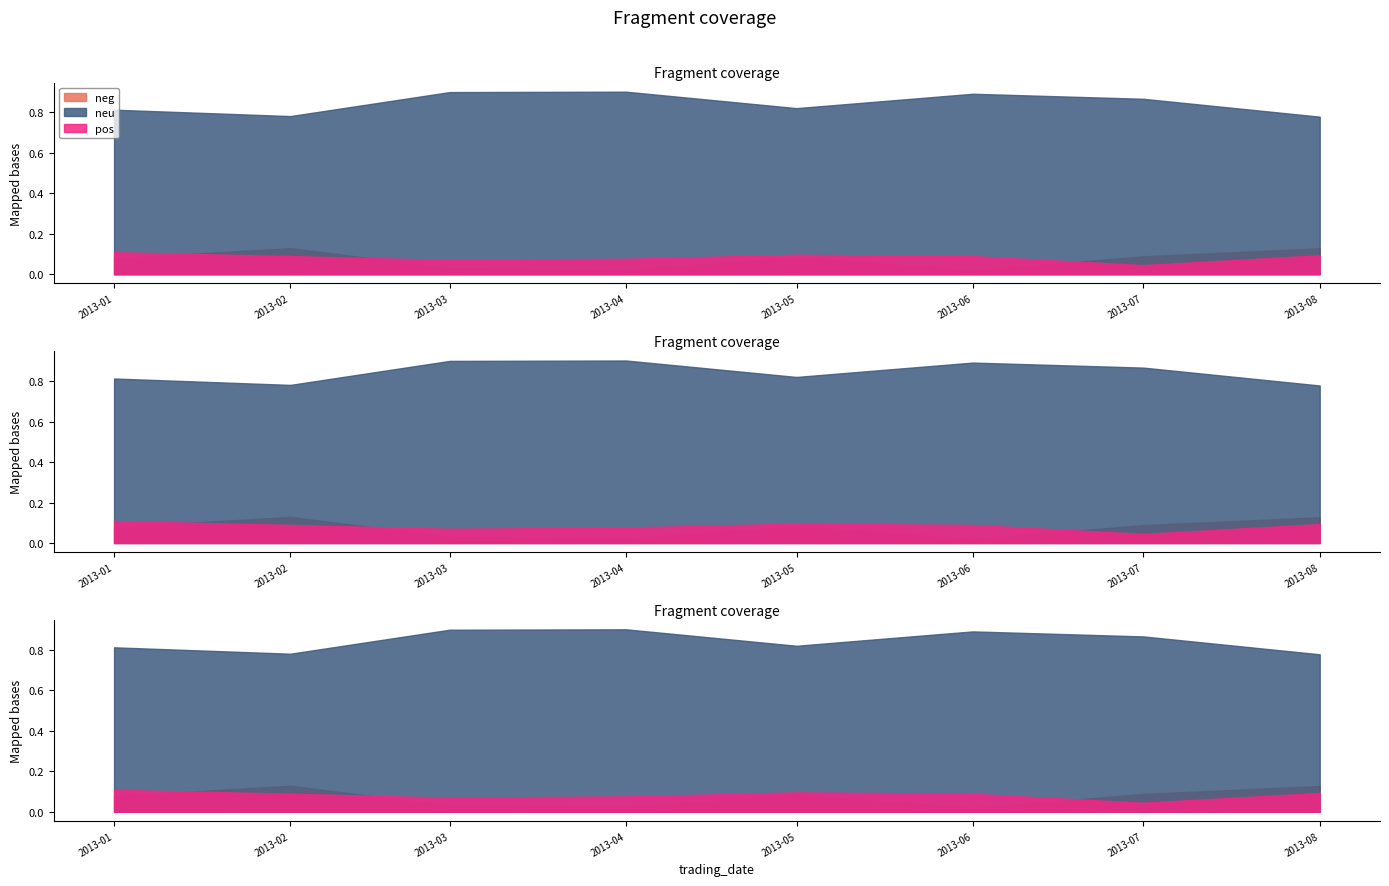

True or false: neg and neu intersect in this chart.

False